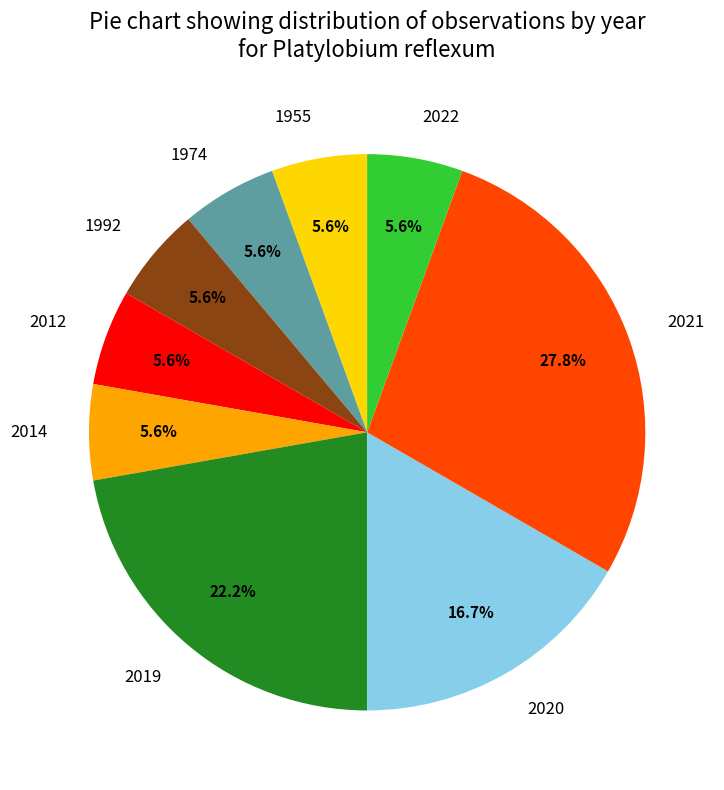

What is the ratio of the value at 2019 to the value at 2021?

0.8